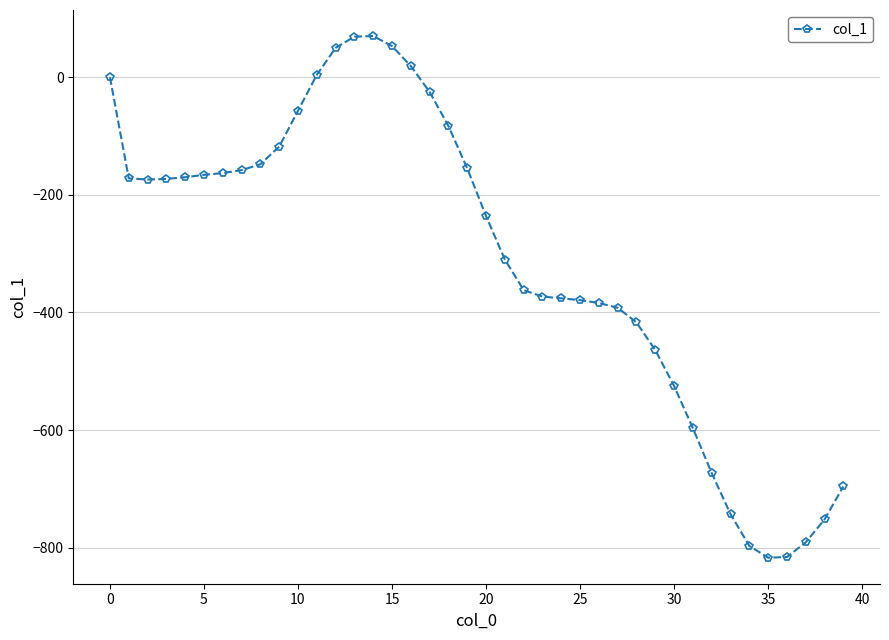

What is the sum of all values?

-12397